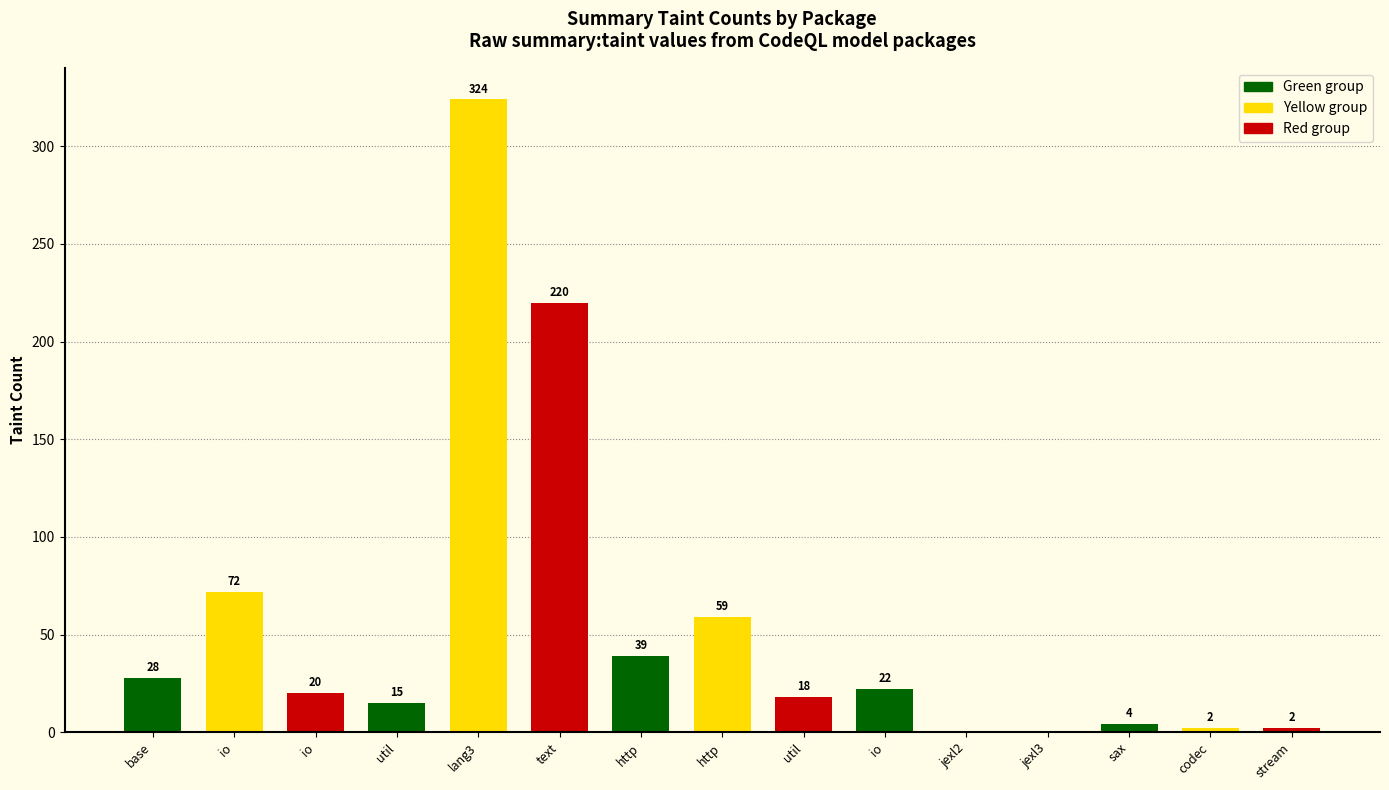

Rank the categories by value from lowest to highest.

jexl2, jexl3, codec, stream, sax, util, util, io, io, base, http, http, io, text, lang3